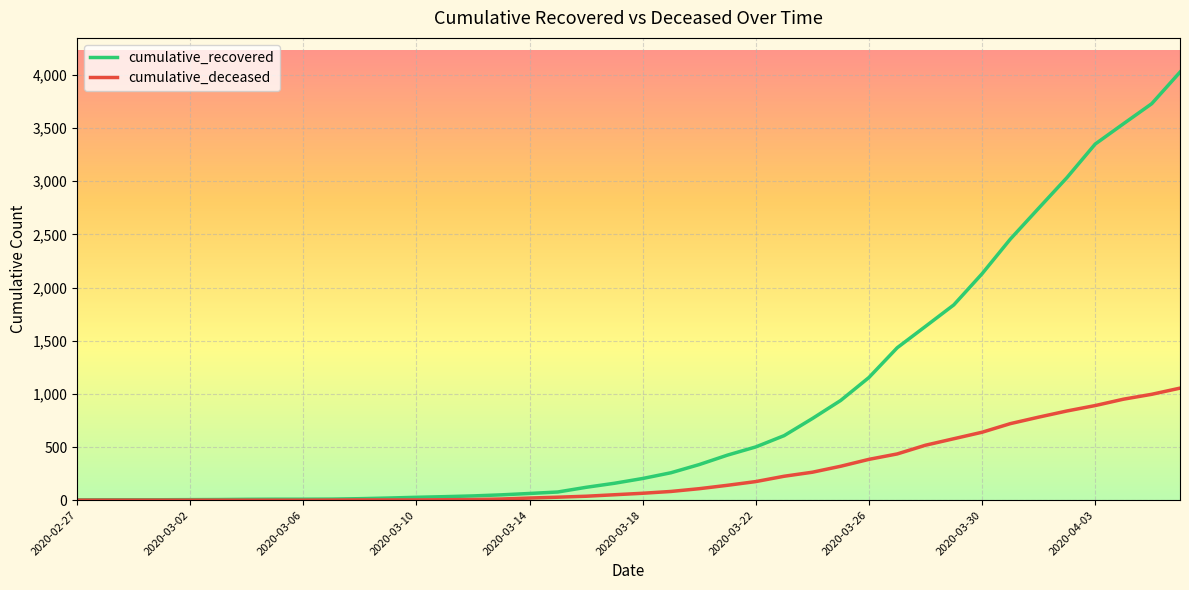

Which series has the largest range (max minus min)?

cumulative_recovered